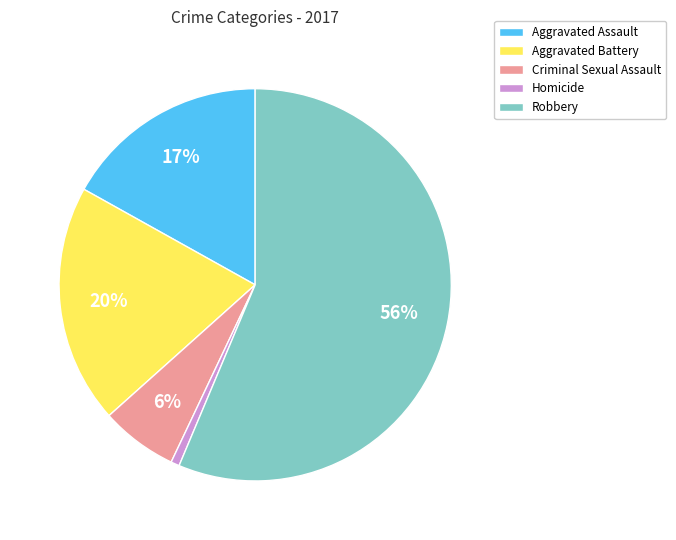

Which category has the smallest portion of the pie?

Homicide